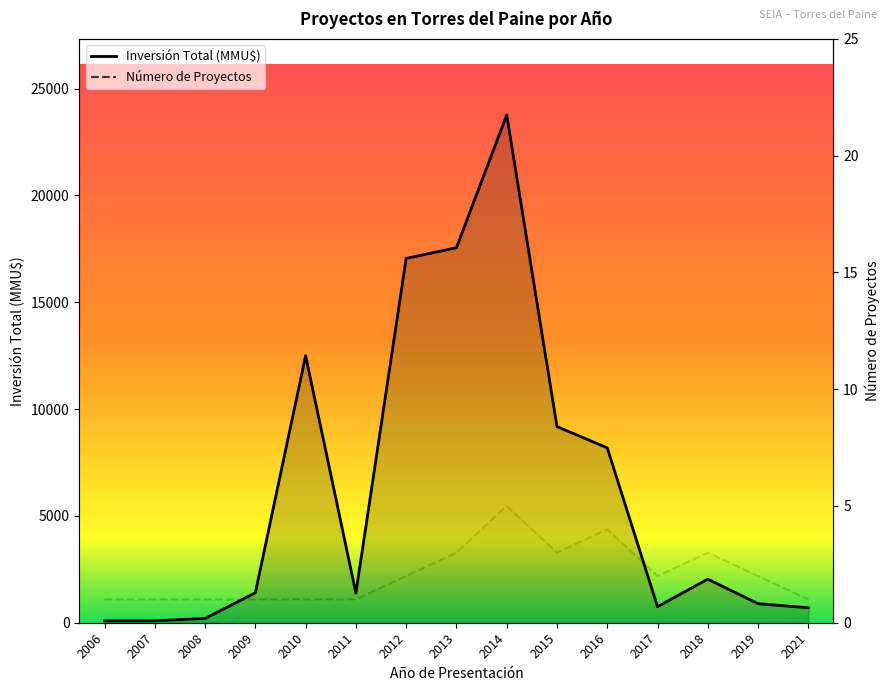

Where does the Número de Proyectos series first go above 2?

2013